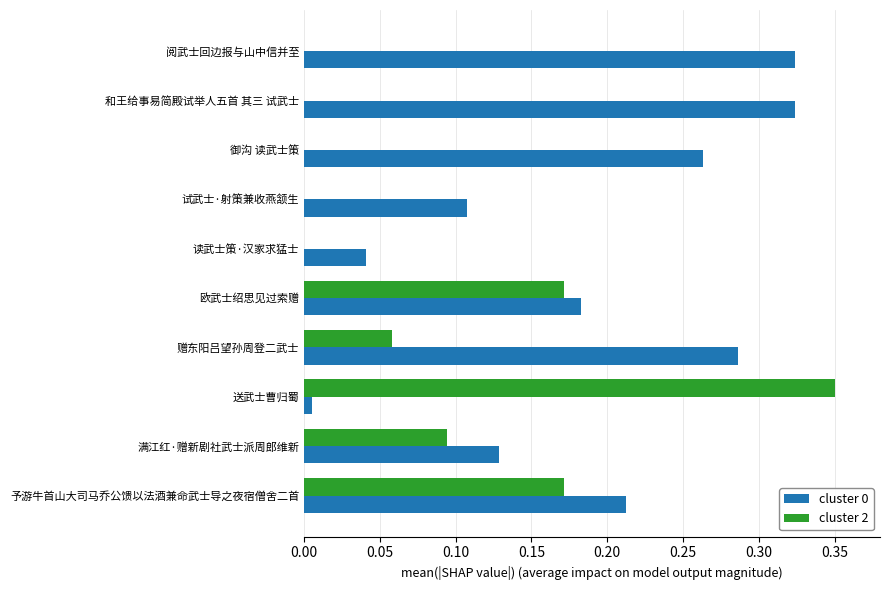

At which label is cluster 0 closest to 0?

送武士曹归蜀